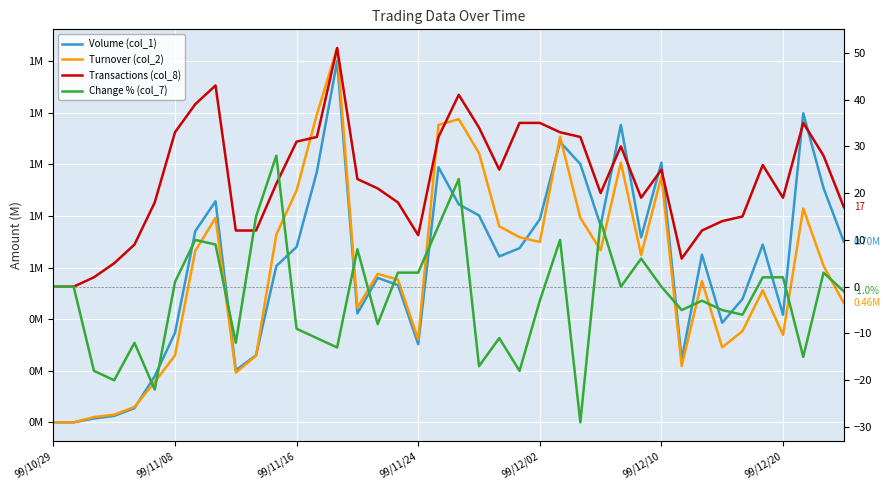

Is it true that Volume (col_1) equals 1.2 at 37?

True